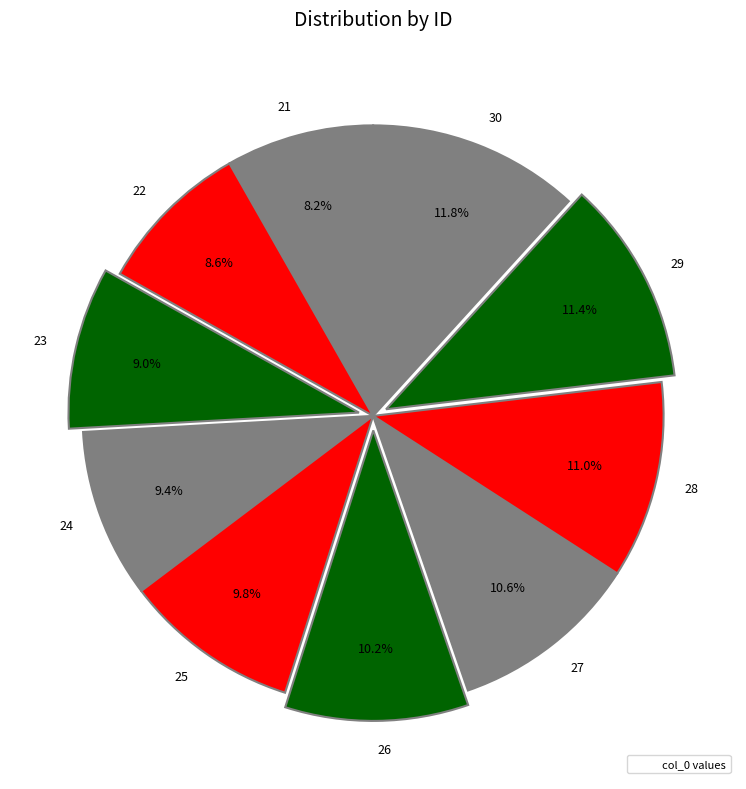

Does any single category account for the majority?

No